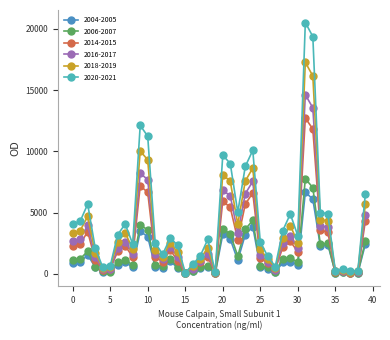

Which series has the largest range (max minus min)?

2020-2021